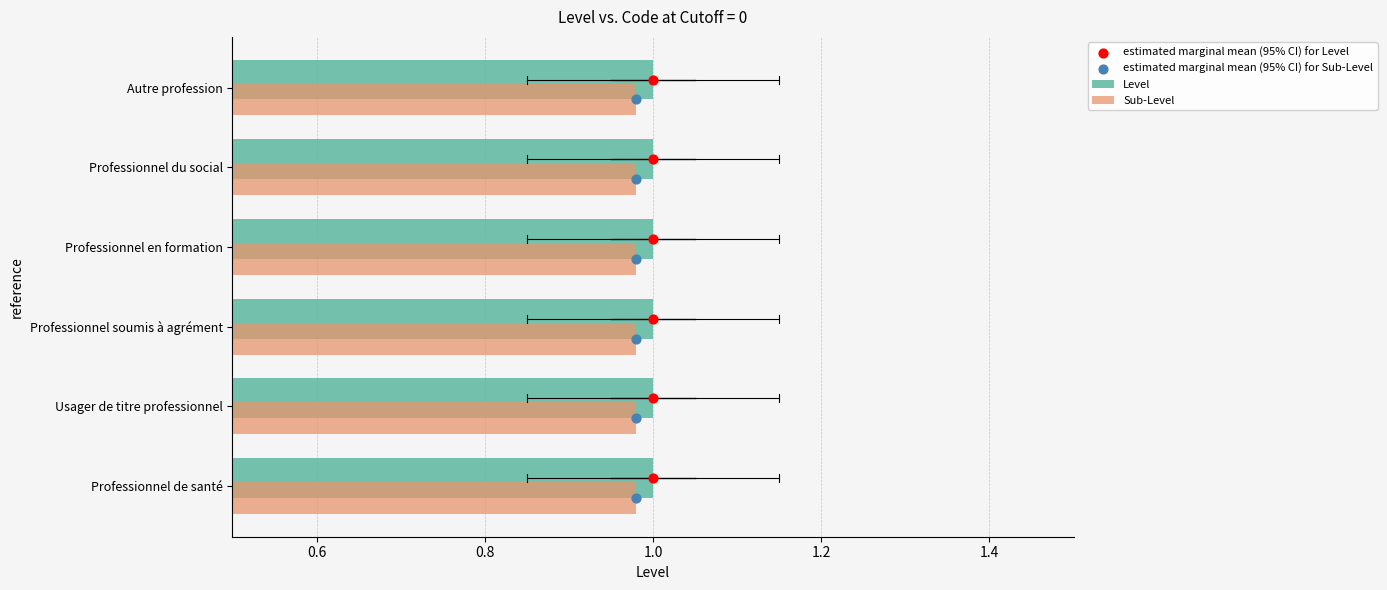

Which series contains the lowest Y value?

estimated marginal mean (95% CI) for Sub-Level